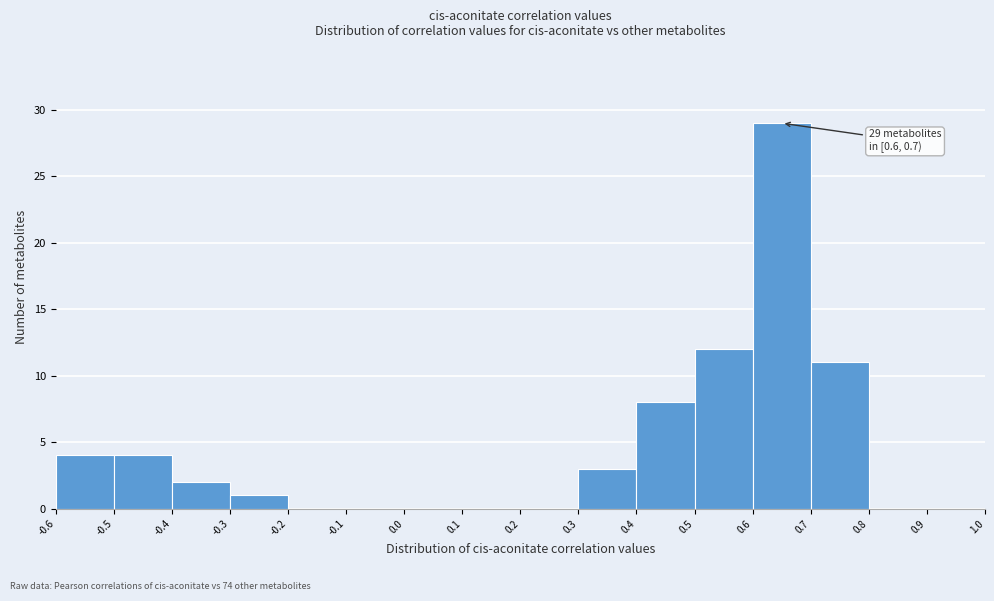

Which range on the x-axis has the tallest bar?

0.6 to 0.7